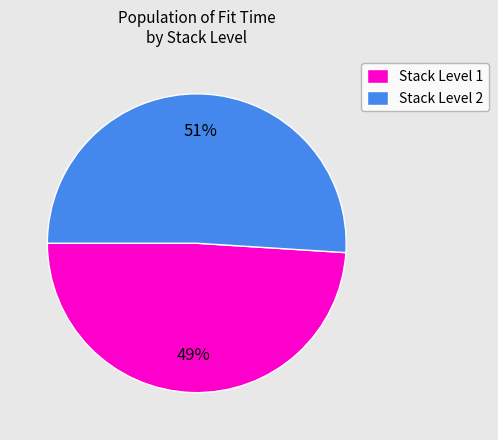

What is the smallest slice in the pie chart?

Stack Level 1